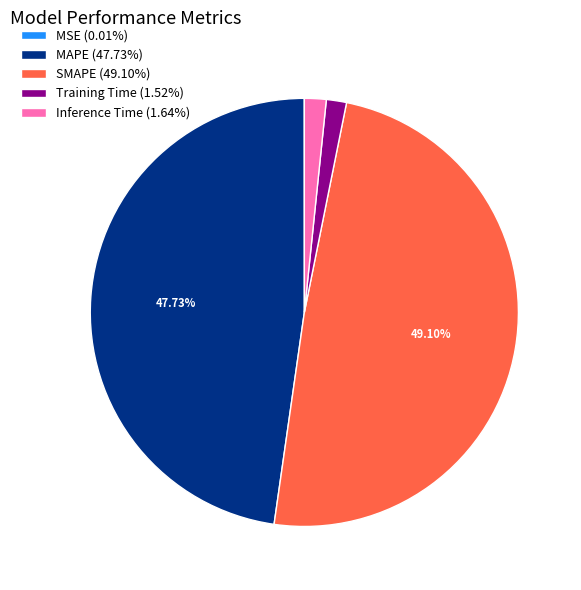

Which slice is the largest?

SMAPE